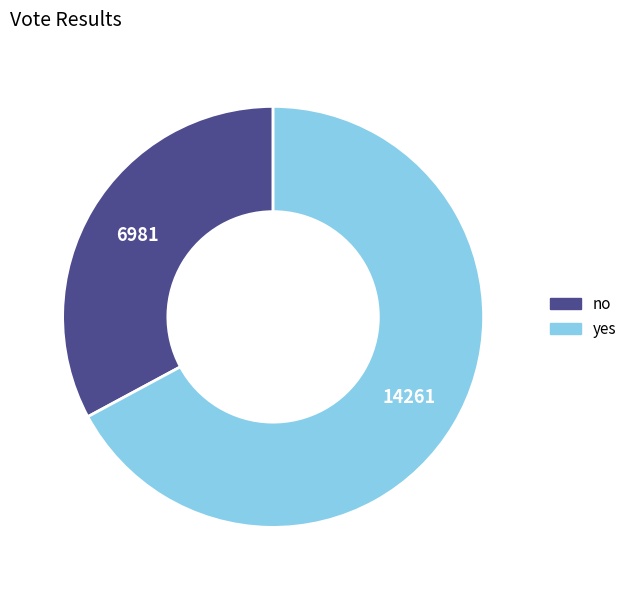

Is no the majority of the pie?

No